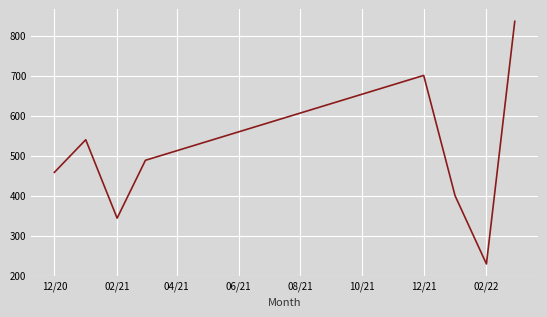

True or false: there are more than 2 points higher than both neighbors.

False